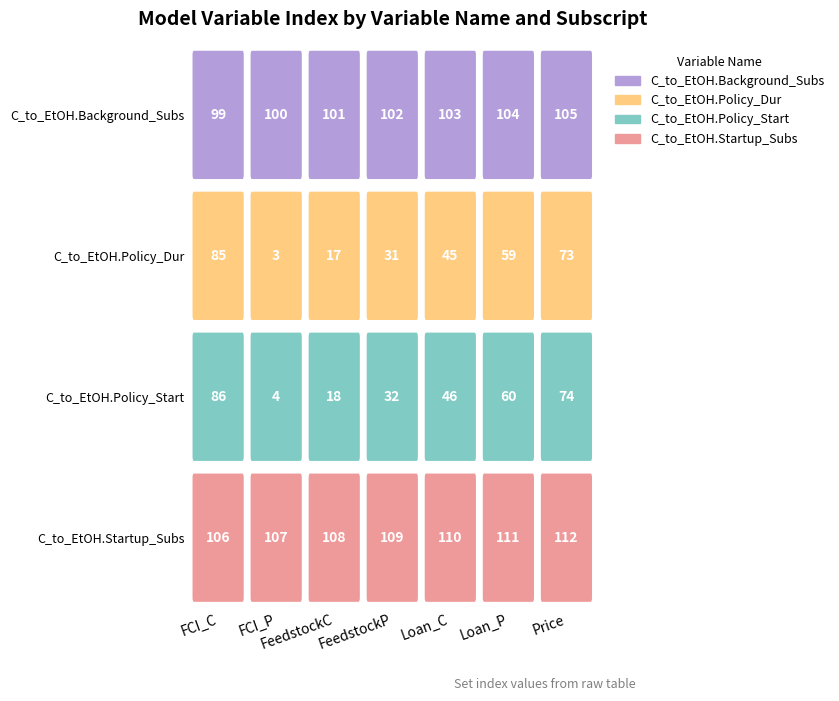

What is the total value across all series at Loan_C?

304